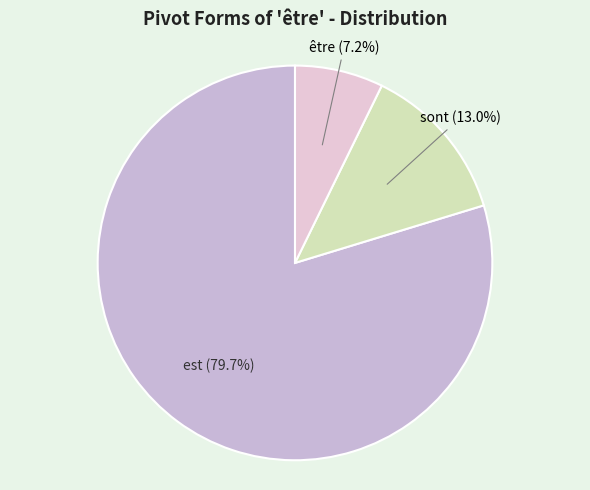

What portion of the pie excludes être?

92.8%